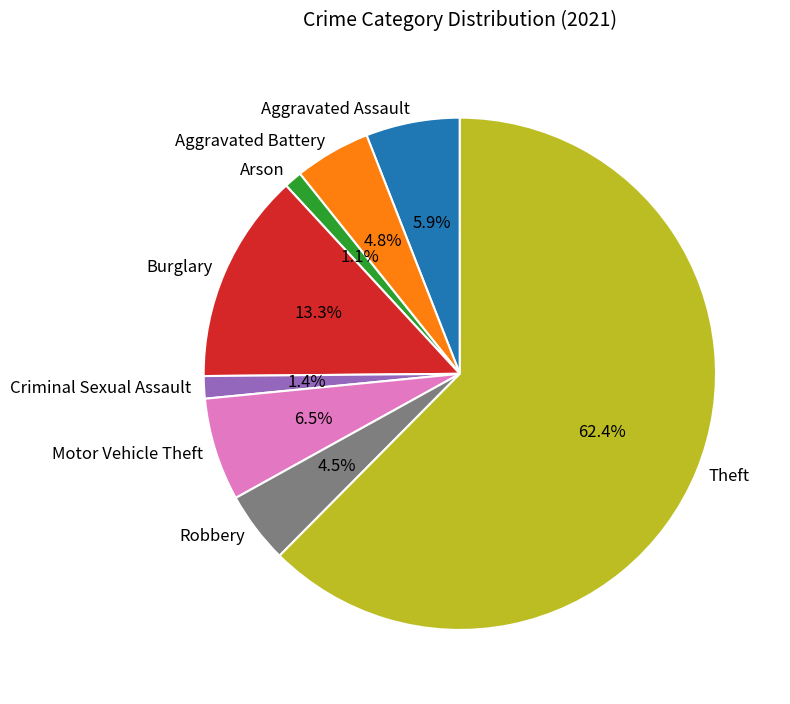

Which has a higher value, Motor Vehicle Theft or Burglary?

Burglary